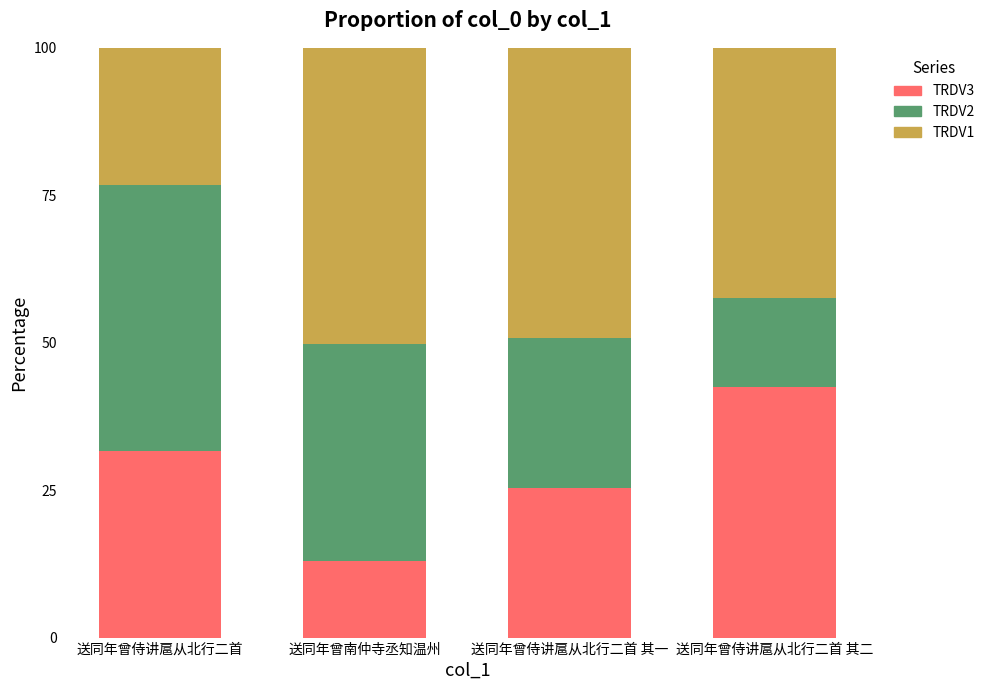

True or false: TRDV3 has a value of 14.0 at 送同年曾侍讲扈从北行二首 其一.

False